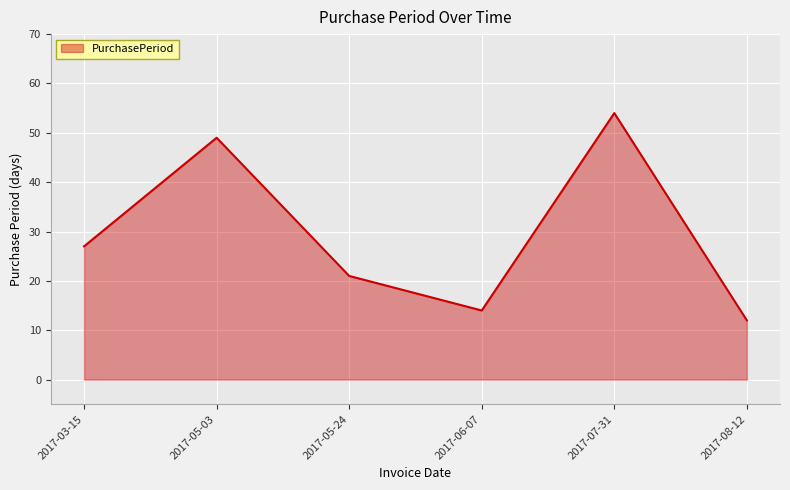

True or false: there are more than 2 points higher than both neighbors.

False